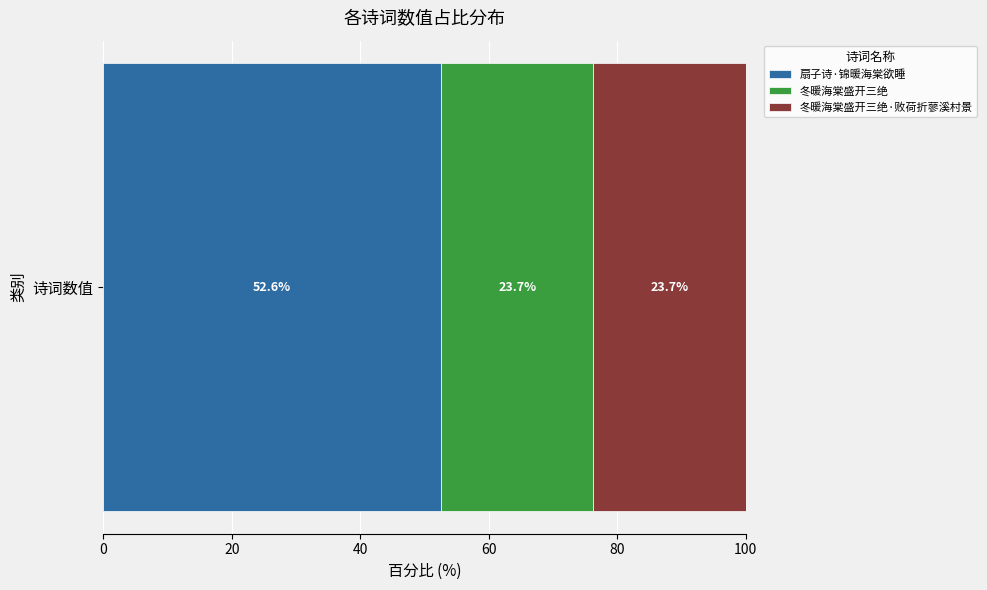

The value of 扇子诗·锦暖海棠欲睡 at 诗词数值 is 52.6. True or false?

True